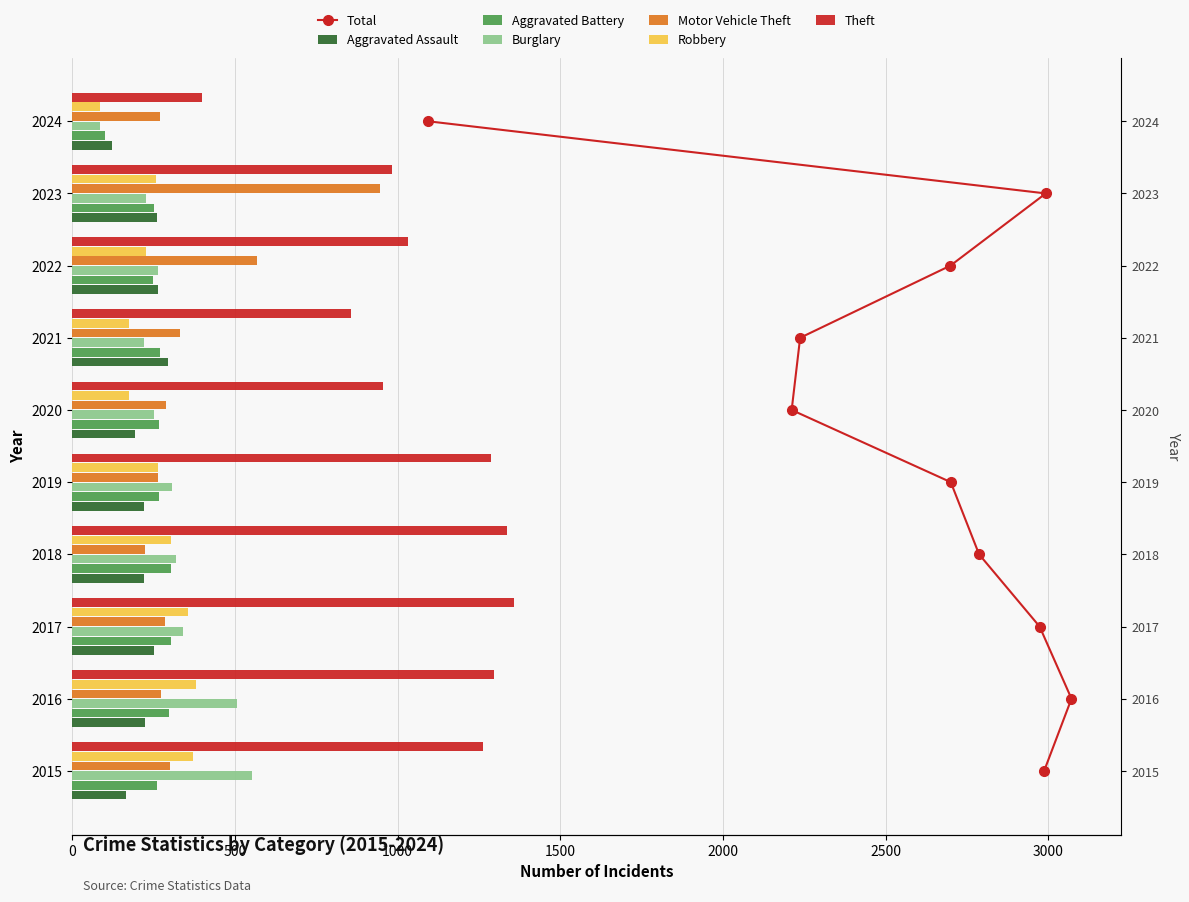

What is the maximum value for Robbery?

381